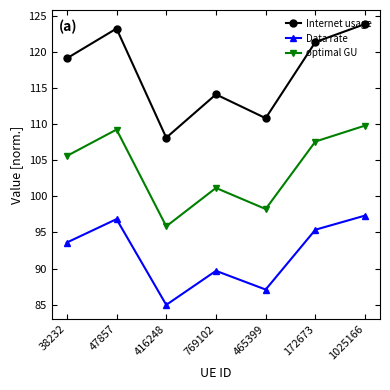

What is the label of the 6th point from the left?

172673